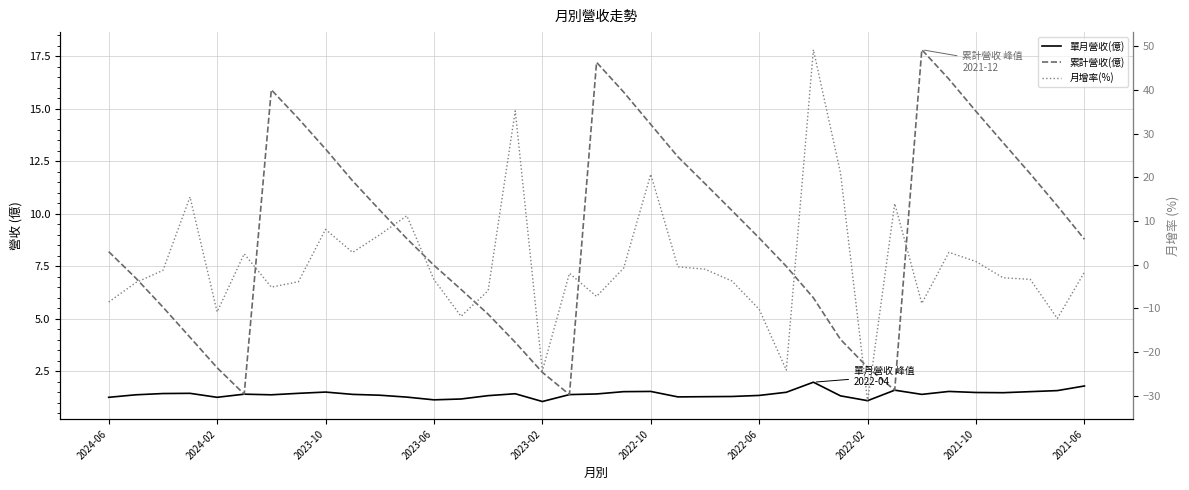

What is the lowest value of the 累計營收(億) series?

1.4